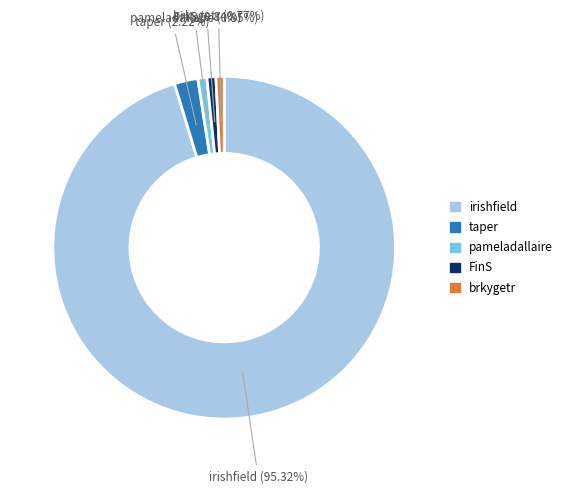

Is there any slice that represents more than half of the pie?

Yes